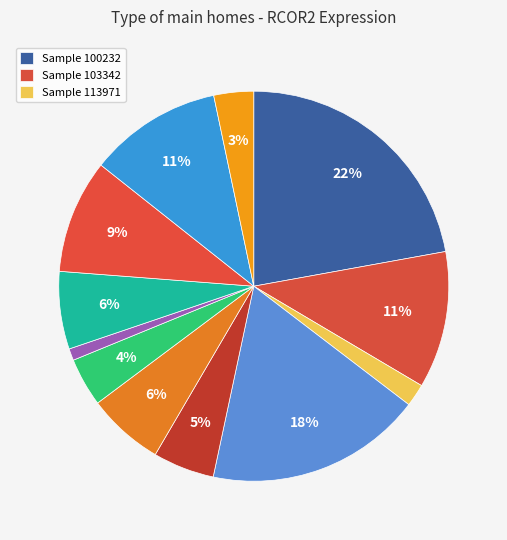

To the nearest percent, what is the difference between the largest and smallest slice percentages?

21%